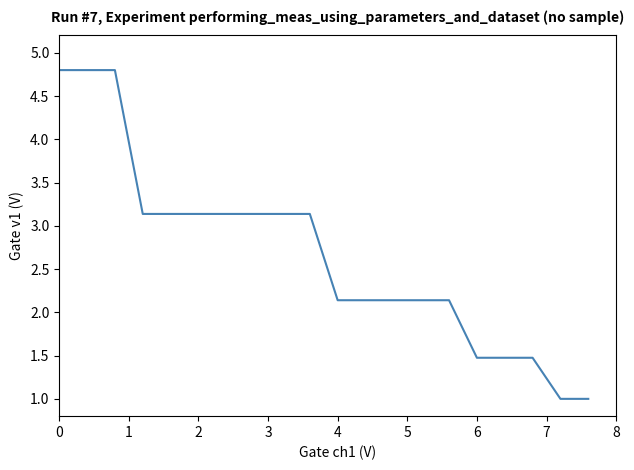

What is the minimum value shown in the chart?

1.0